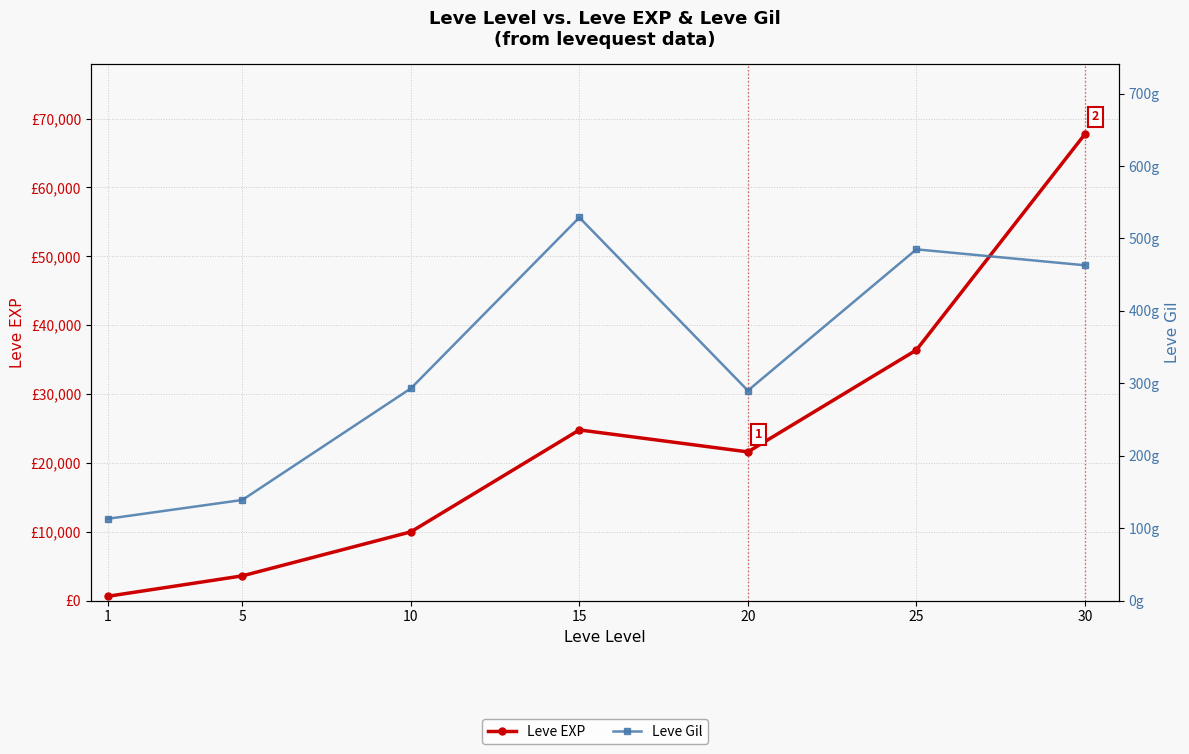

Where is the first local minimum for Leve Gil?

20